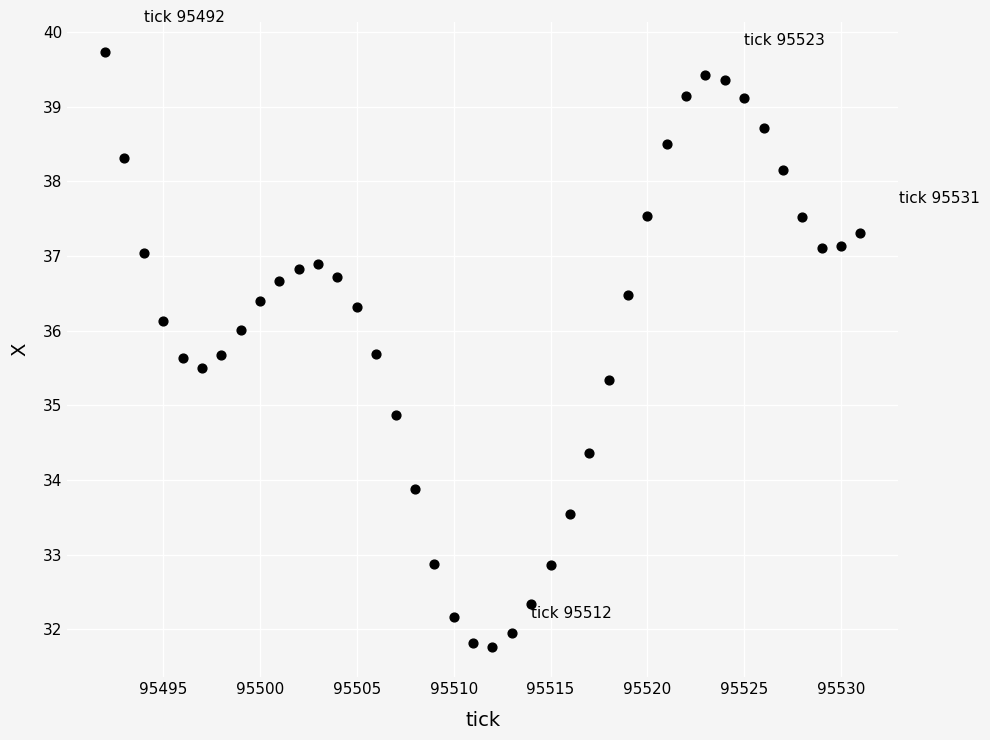

What Y value in the scatter plot is closest to 35?

34.9